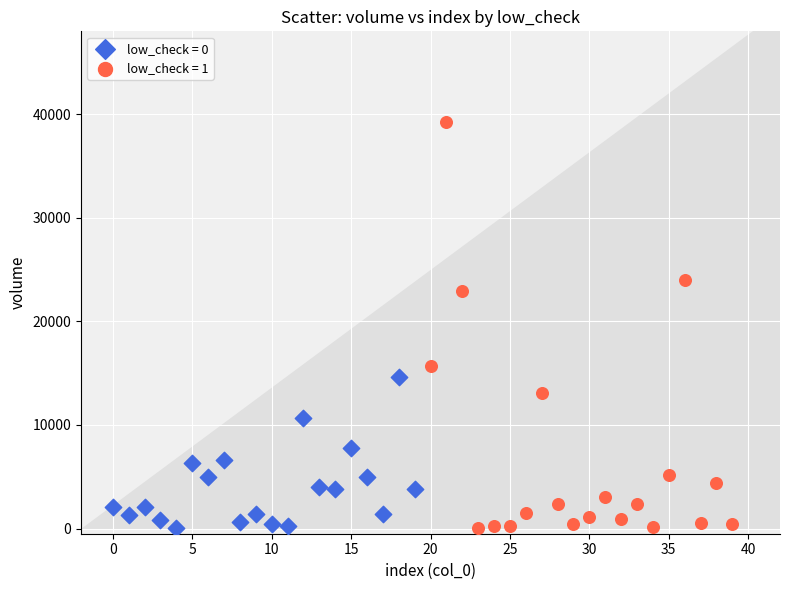

Which series has the largest Y range (max minus min)?

low_check = 1